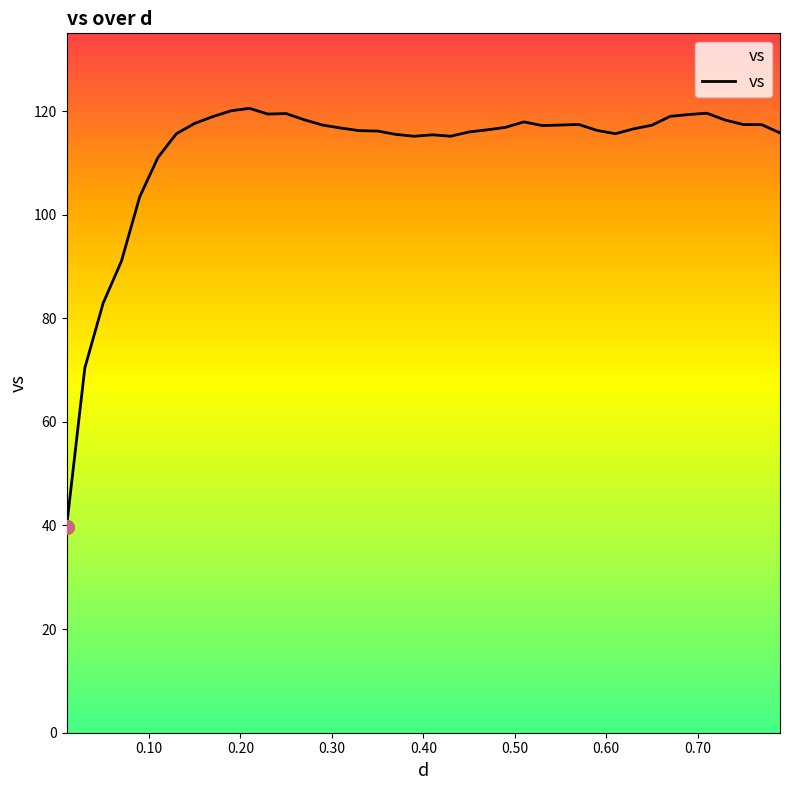

What is the greatest value displayed?

120.5